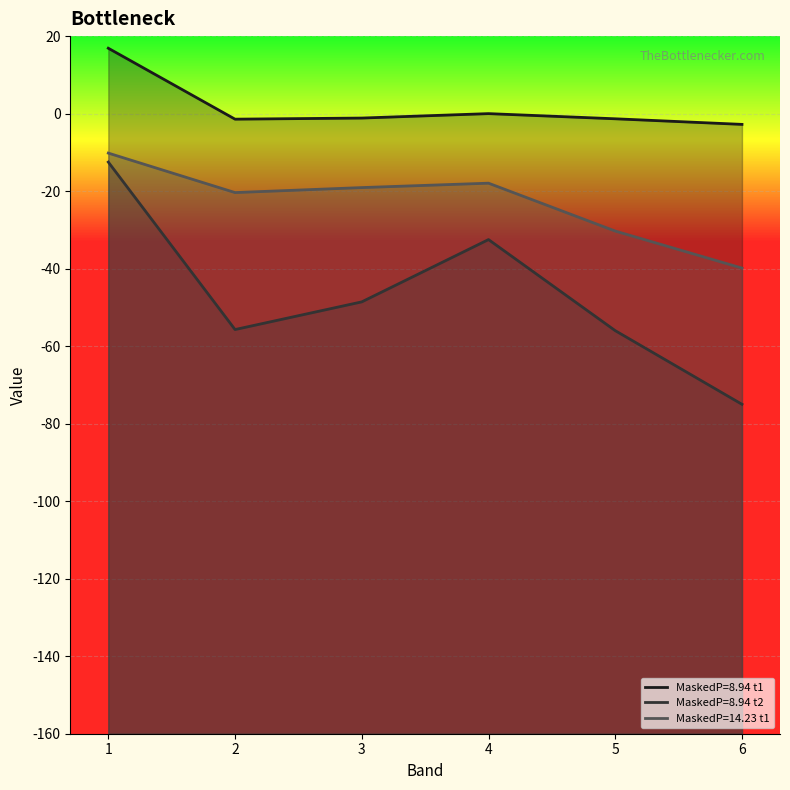

Reading left to right, list all the values displayed in this chart.

MaskedP=8.94 t1: 16.9	-1.4	-1.1	0.0	-1.3	-2.8
MaskedP=8.94 t2: -12.5	-55.7	-48.6	-32.5	-56.0	-75.0
MaskedP=14.23 t1: -10.2	-20.4	-19.1	-17.9	-30.3	-39.9